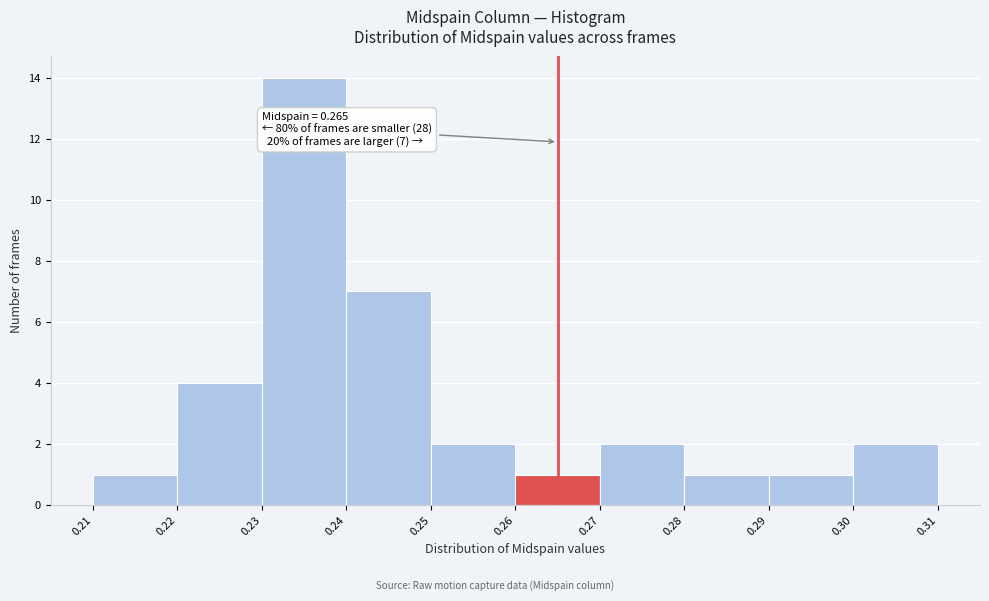

Which range on the x-axis has the tallest bar?

0.23 to 0.24